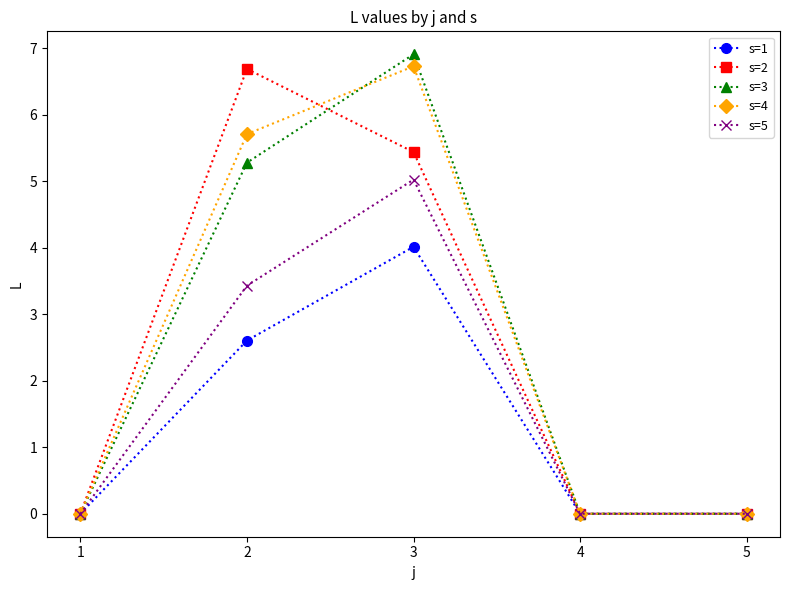

True or false: s=2 has more than 0 interior local peaks.

True